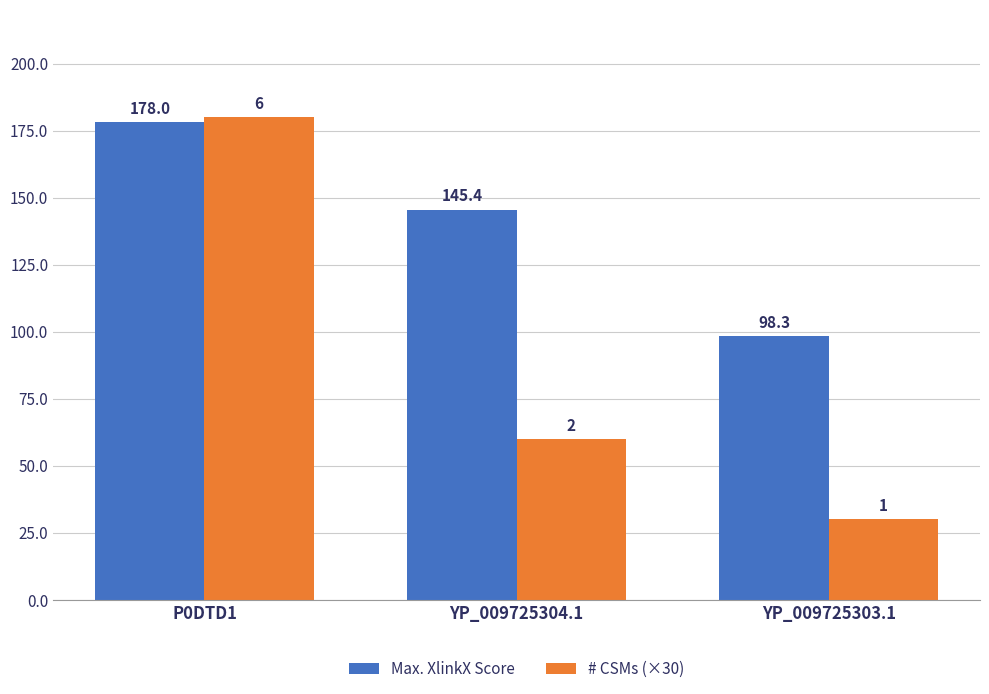

Rank the series at YP_009725304.1 from highest to lowest value.

Max. XlinkX Score, # CSMs (×30)